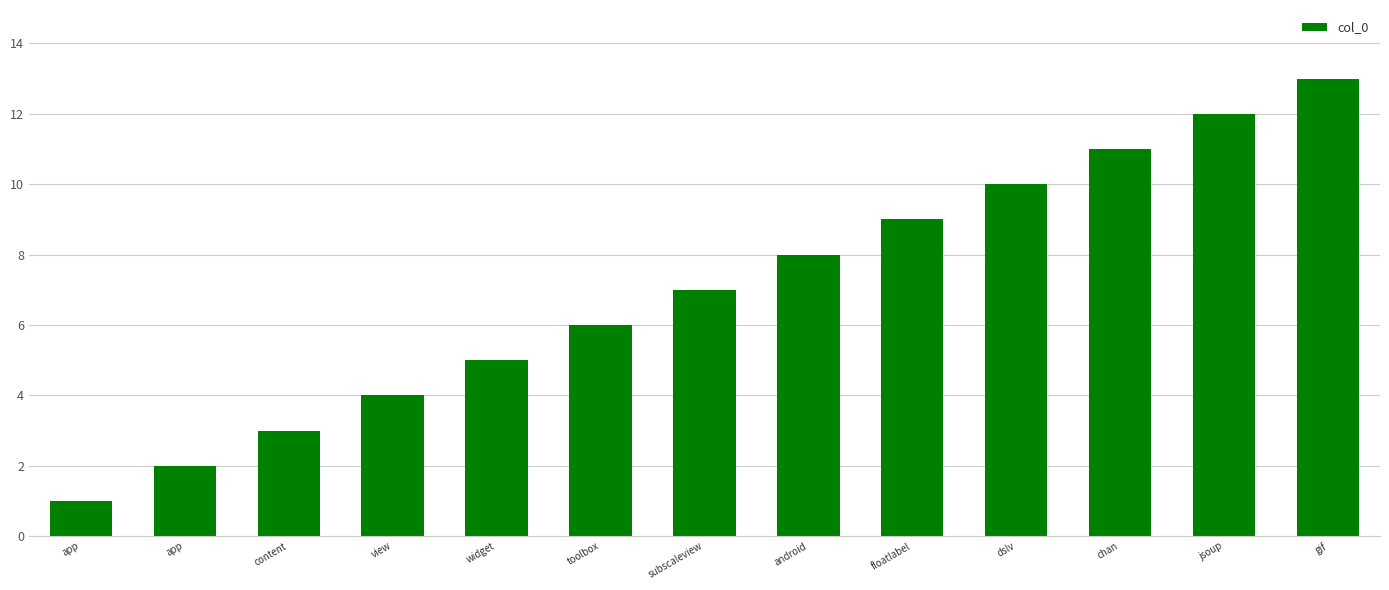

At which label is the value closest to 7?

subscaleview